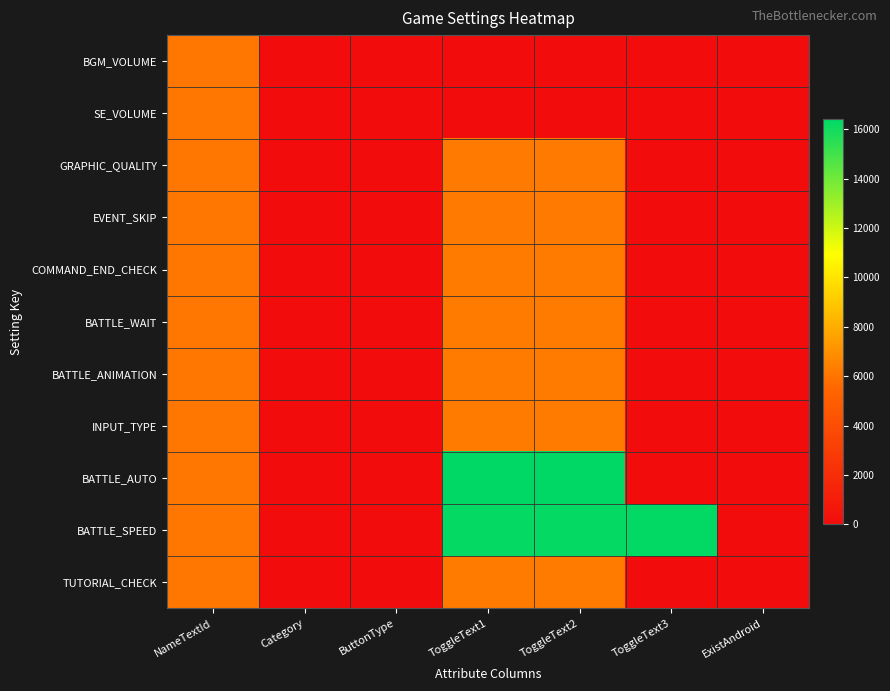

Reading left to right, extract all data points from this chart.

BGM_VOLUME: NameTextId=6101	Category=1	ButtonType=1	ToggleText1=0	ToggleText2=0	ToggleText3=0	ExistAndroid=1
SE_VOLUME: NameTextId=6102	Category=1	ButtonType=1	ToggleText1=0	ToggleText2=0	ToggleText3=0	ExistAndroid=1
GRAPHIC_QUALITY: NameTextId=6103	Category=2	ButtonType=2	ToggleText1=6201	ToggleText2=6202	ToggleText3=0	ExistAndroid=0
EVENT_SKIP: NameTextId=6104	Category=2	ButtonType=2	ToggleText1=6211	ToggleText2=6212	ToggleText3=0	ExistAndroid=1
COMMAND_END_CHECK: NameTextId=6105	Category=2	ButtonType=2	ToggleText1=6221	ToggleText2=6222	ToggleText3=0	ExistAndroid=0
BATTLE_WAIT: NameTextId=6106	Category=2	ButtonType=2	ToggleText1=6223	ToggleText2=6222	ToggleText3=0	ExistAndroid=0
BATTLE_ANIMATION: NameTextId=6107	Category=2	ButtonType=2	ToggleText1=6223	ToggleText2=6222	ToggleText3=0	ExistAndroid=0
INPUT_TYPE: NameTextId=6108	Category=2	ButtonType=2	ToggleText1=6231	ToggleText2=6232	ToggleText3=0	ExistAndroid=0
BATTLE_AUTO: NameTextId=6109	Category=2	ButtonType=2	ToggleText1=16400	ToggleText2=16410	ToggleText3=0	ExistAndroid=0
BATTLE_SPEED: NameTextId=6110	Category=2	ButtonType=2	ToggleText1=16300	ToggleText2=16310	ToggleText3=16320	ExistAndroid=1
TUTORIAL_CHECK: NameTextId=6111	Category=2	ButtonType=2	ToggleText1=6221	ToggleText2=6222	ToggleText3=0	ExistAndroid=0